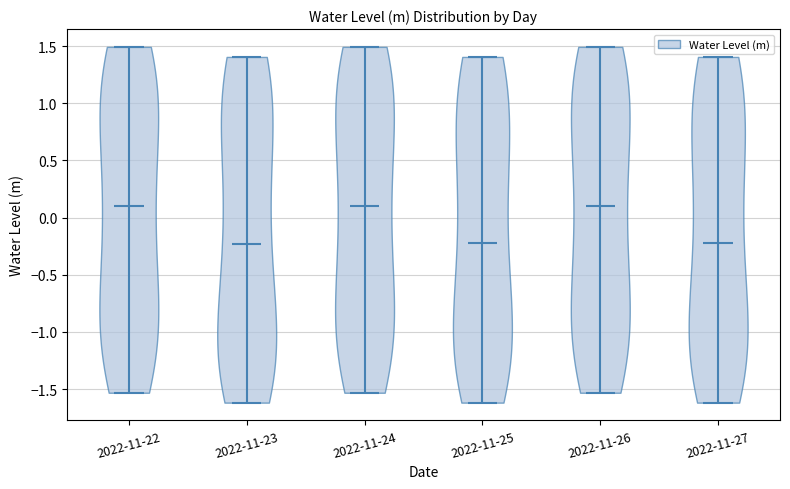

What is the highest point the violin for 2022-11-25 reaches on the y-axis? The values are not printed on the chart, so give them approximately, as read against the axis.

1.40